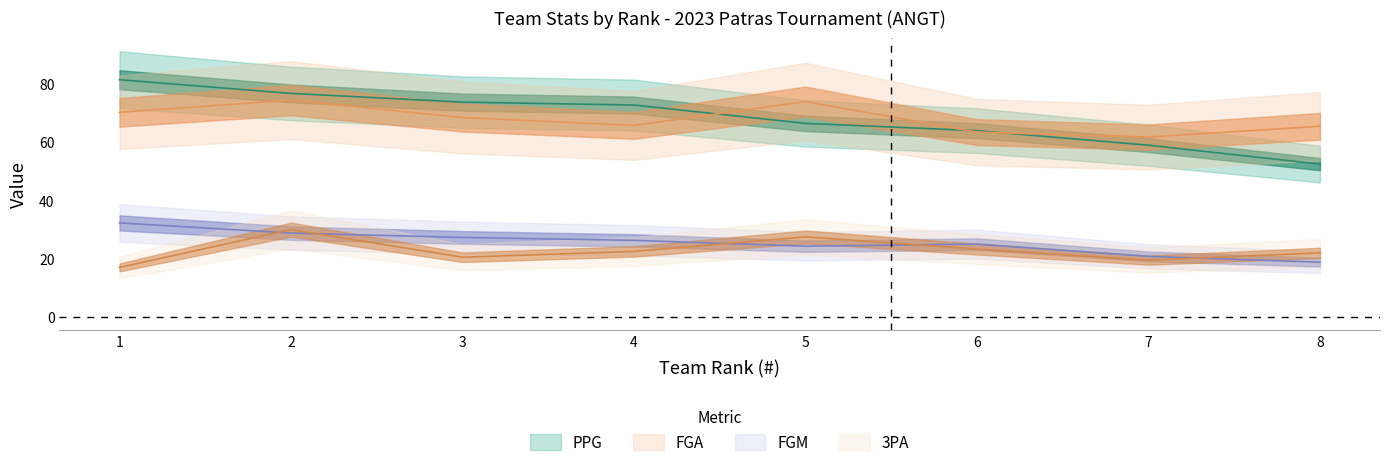

What is the approximate value of FGA at 3?

68.5